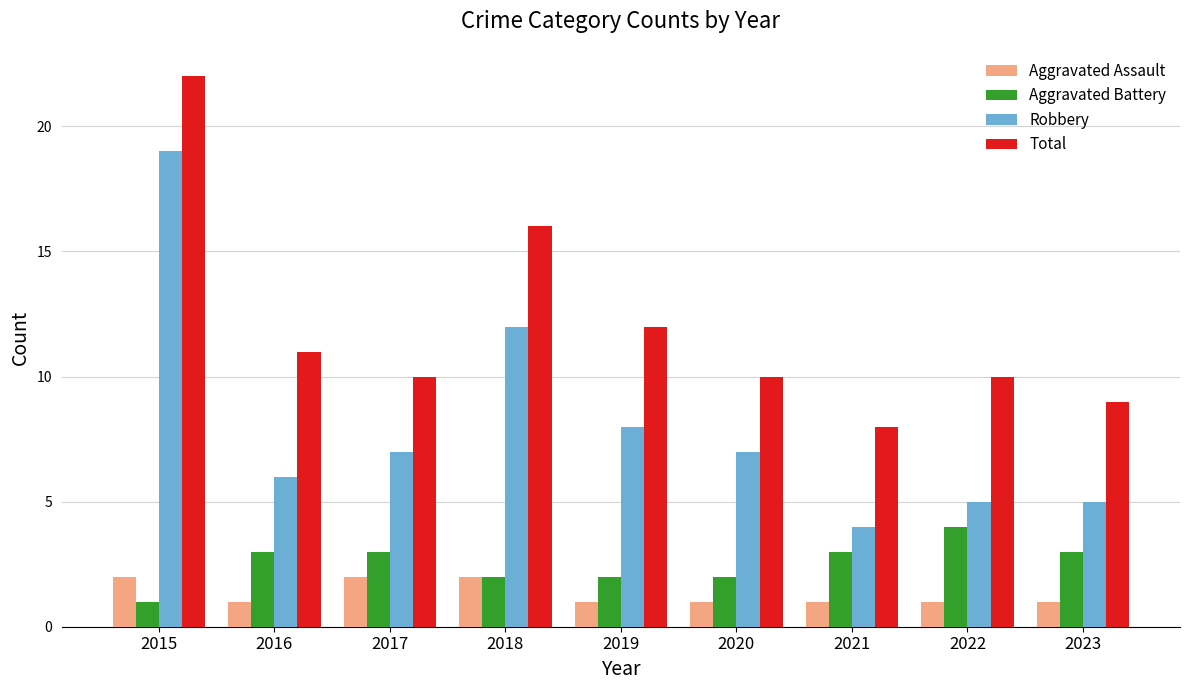

Is it true that Total equals 16 at 2018?

True